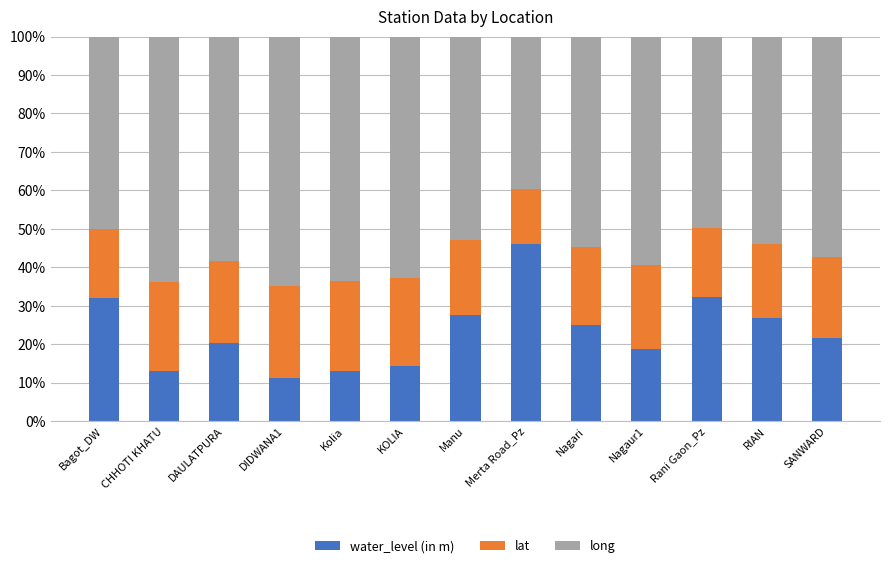

Does the chart contain any negative values?

No